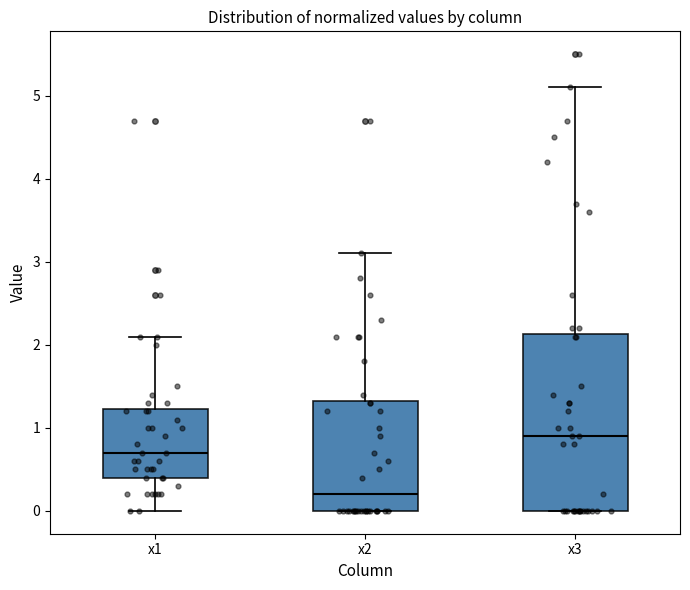

Which box is the tallest, from its lower edge to its upper edge?

x3